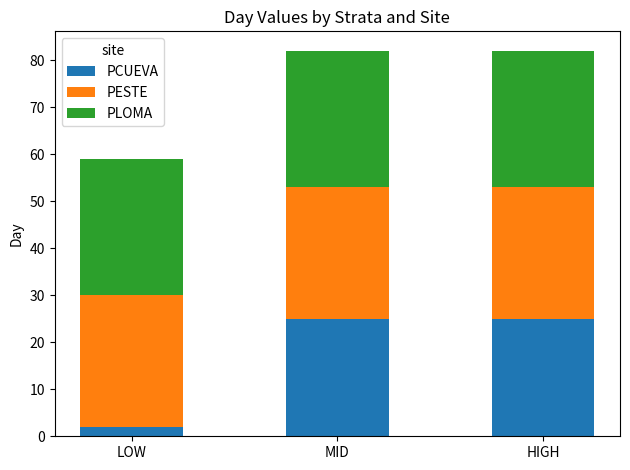

The value of PCUEVA at LOW is 2. True or false?

True